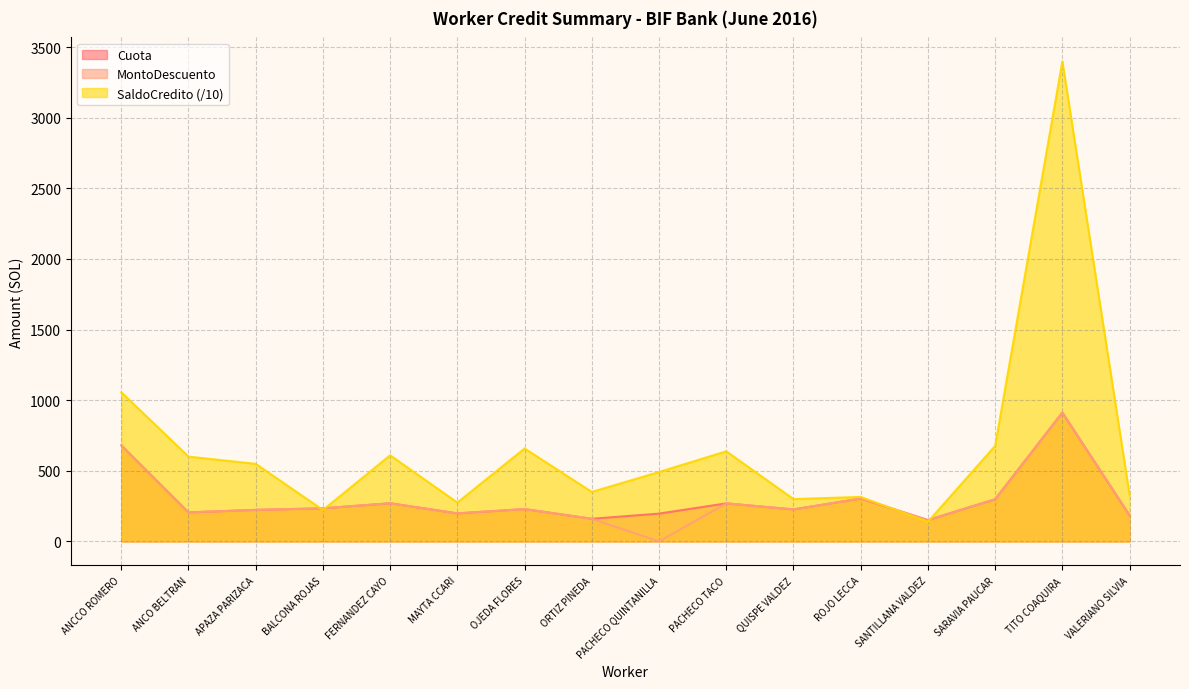

What is the label of the 2nd point from the left?

ANCO BELTRAN